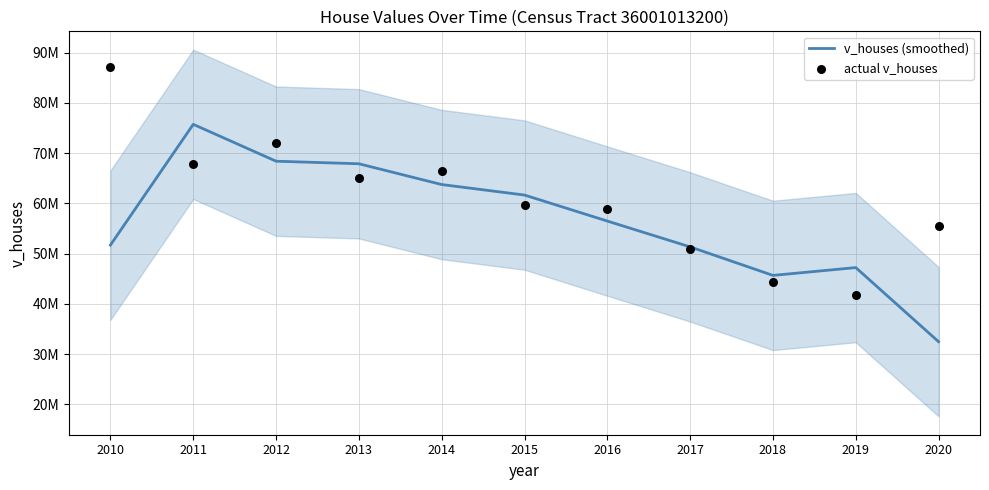

Is the value of v_houses (smoothed) at 2013 greater than the value of actual v_houses at 2020?

Yes